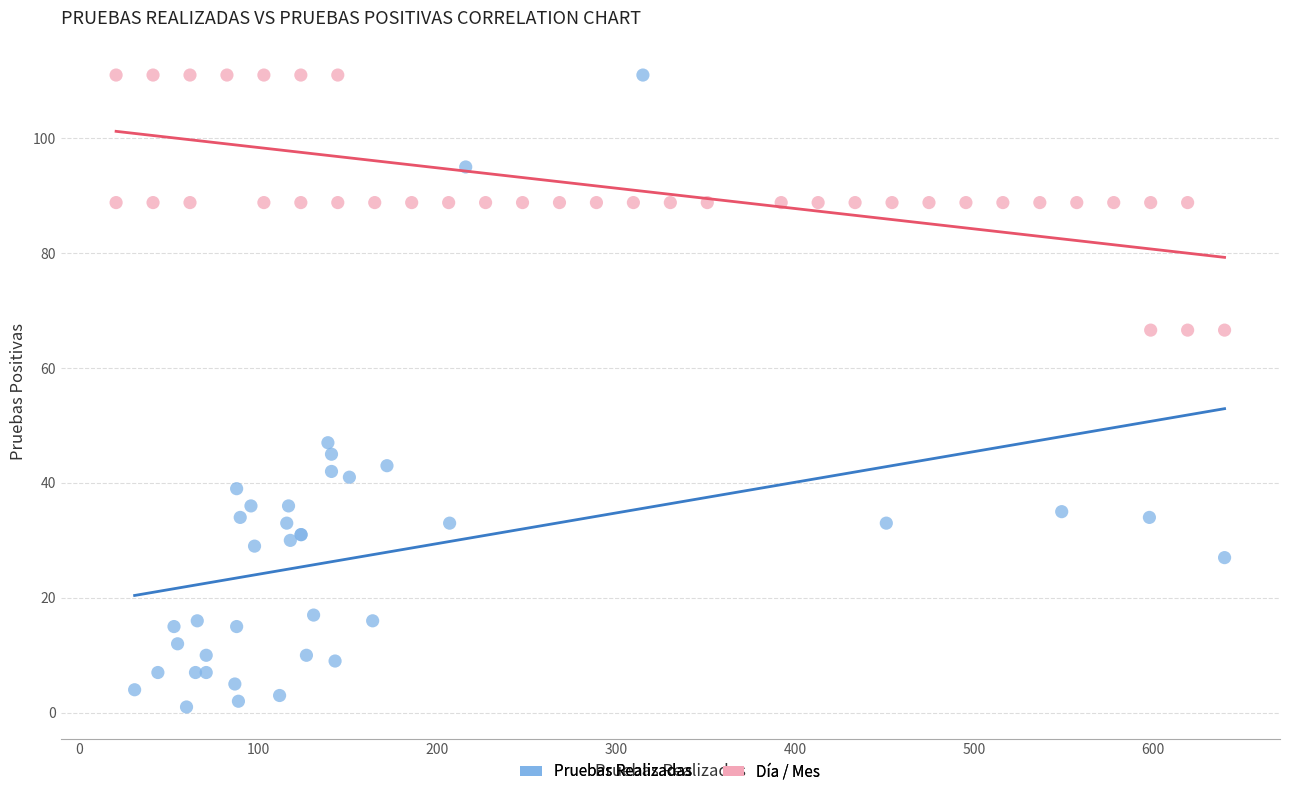

Which series has the widest spread of Y values?

Pruebas Realizadas